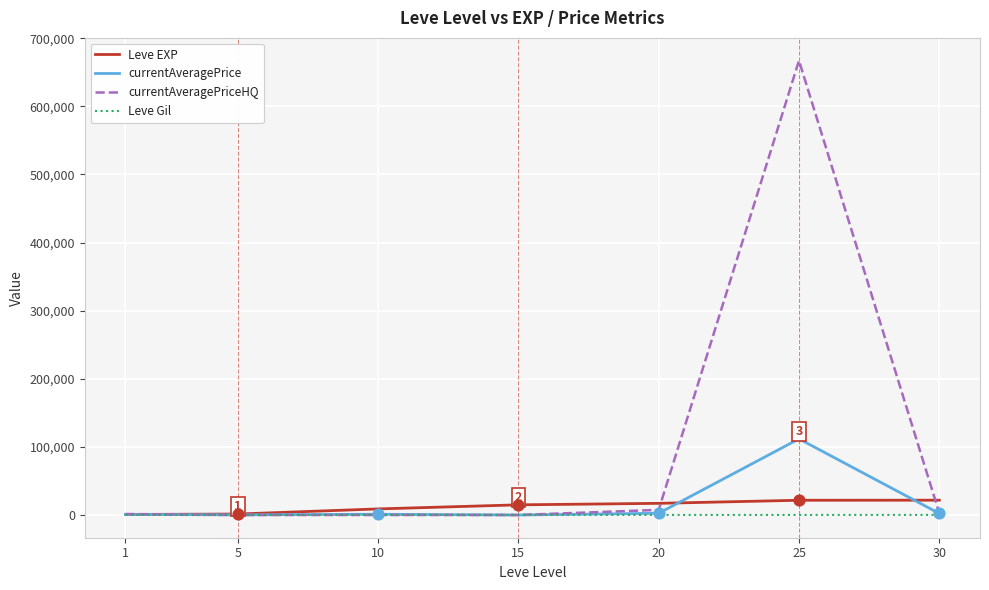

At which category is the sum across all series the highest?

25